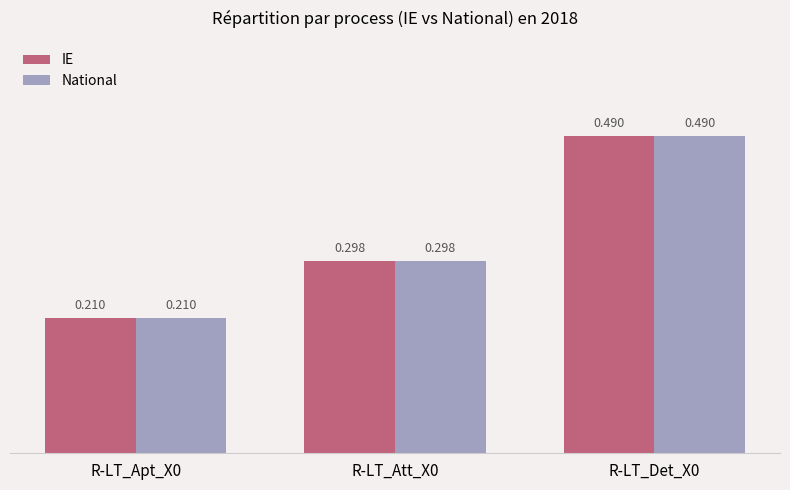

What are all the series names shown in the legend?

IE, National